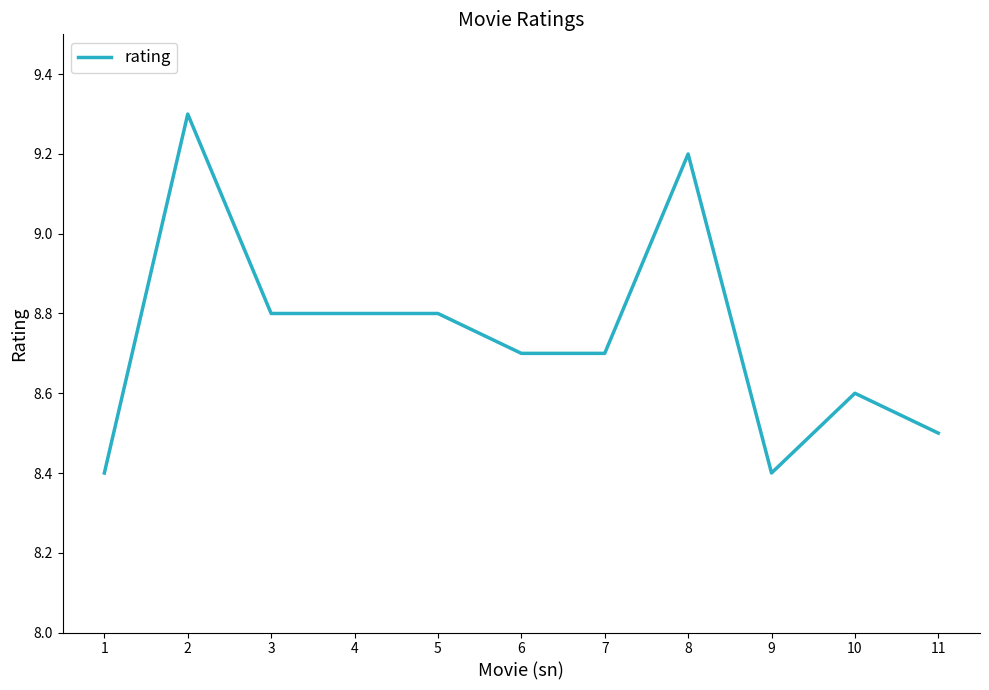

What is the greatest value displayed?

9.3